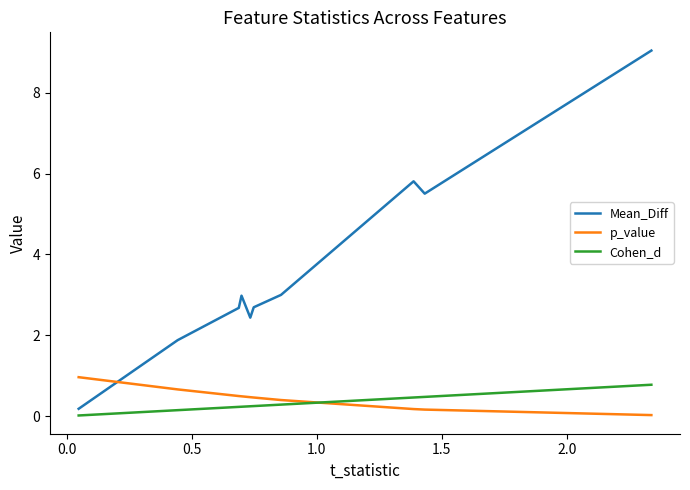

How many lines are shown in the chart?

3